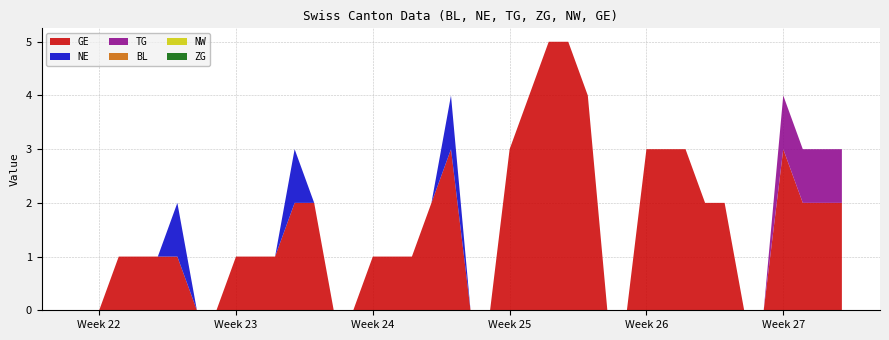

Reading left to right, what are all the values shown in this chart?

BL: 0	0	0	0	0	0	0	0	0	0	0	0	0	0	0	0	0	0	0	0	0	0	0	0	0	0	0	0	0	0	0	0	0	0	0	0	0	0	0	0
NE: 0	0	0	0	0	1	0	0	0	0	0	1	0	0	0	0	0	0	0	1	0	0	0	0	0	0	0	0	0	0	0	0	0	0	0	0	0	0	0	0
TG: 0	0	0	0	0	0	0	0	0	0	0	0	0	0	0	0	0	0	0	0	0	0	0	0	0	0	0	0	0	0	0	0	0	0	0	0	1	1	1	1
ZG: 0	0	0	0	0	0	0	0	0	0	0	0	0	0	0	0	0	0	0	0	0	0	0	0	0	0	0	0	0	0	0	0	0	0	0	0	0	0	0	0
NW: 0	0	0	0	0	0	0	0	0	0	0	0	0	0	0	0	0	0	0	0	0	0	0	0	0	0	0	0	0	0	0	0	0	0	0	0	0	0	0	0
GE: 0	0	1	1	1	1	0	0	1	1	1	2	2	0	0	1	1	1	2	3	0	0	3	4	5	5	4	0	0	3	3	3	2	2	0	0	3	2	2	2